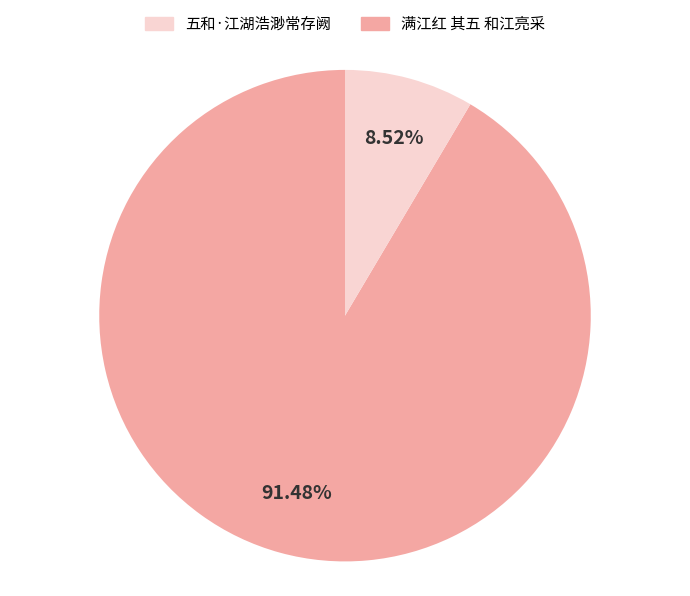

Does any single category account for the majority?

Yes